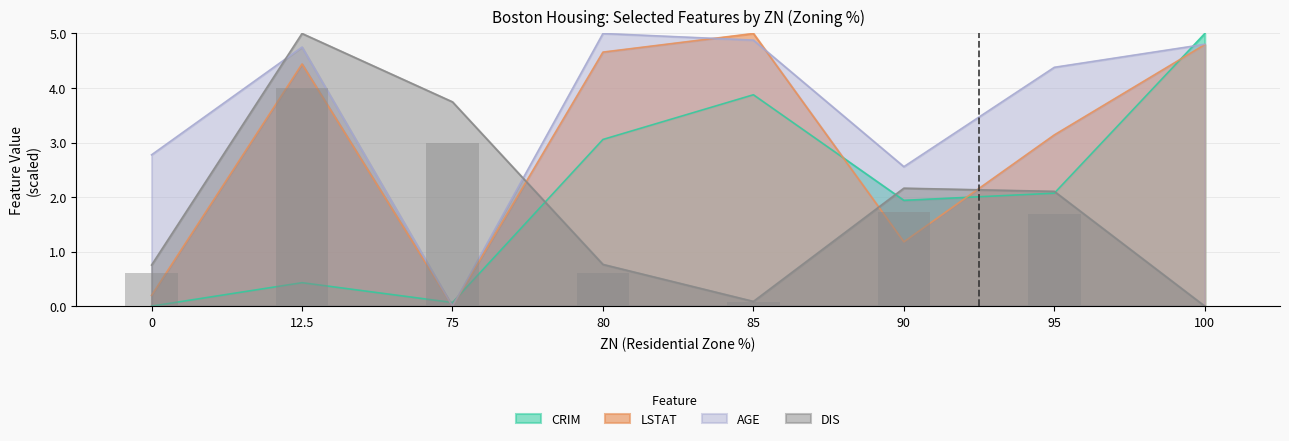

What is the maximum value for LSTAT?

5.0